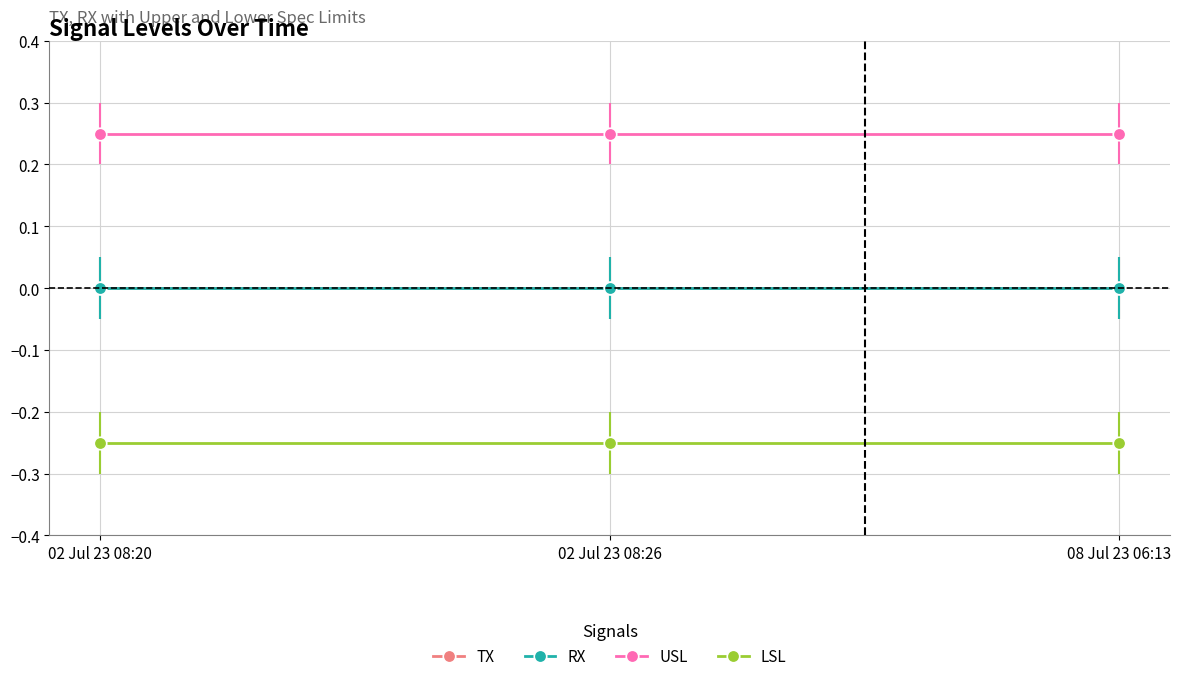

Does the chart have visible grid lines?

Yes